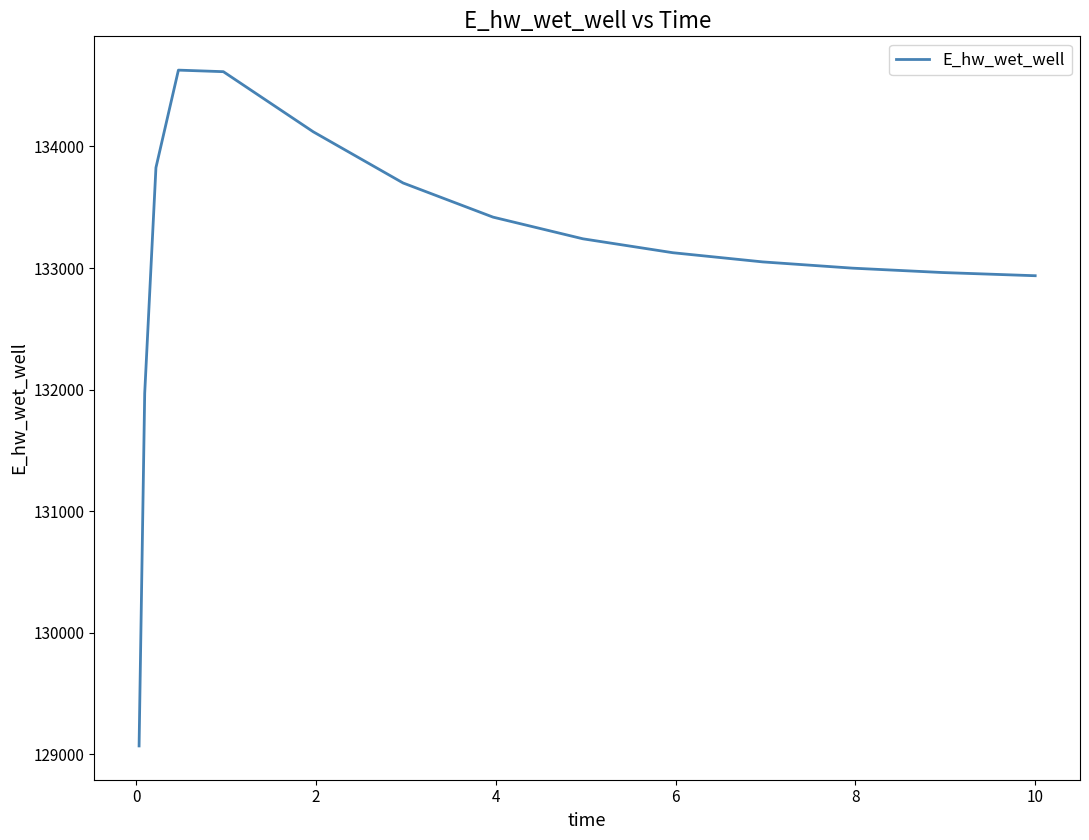

How many series are shown in this chart?

1